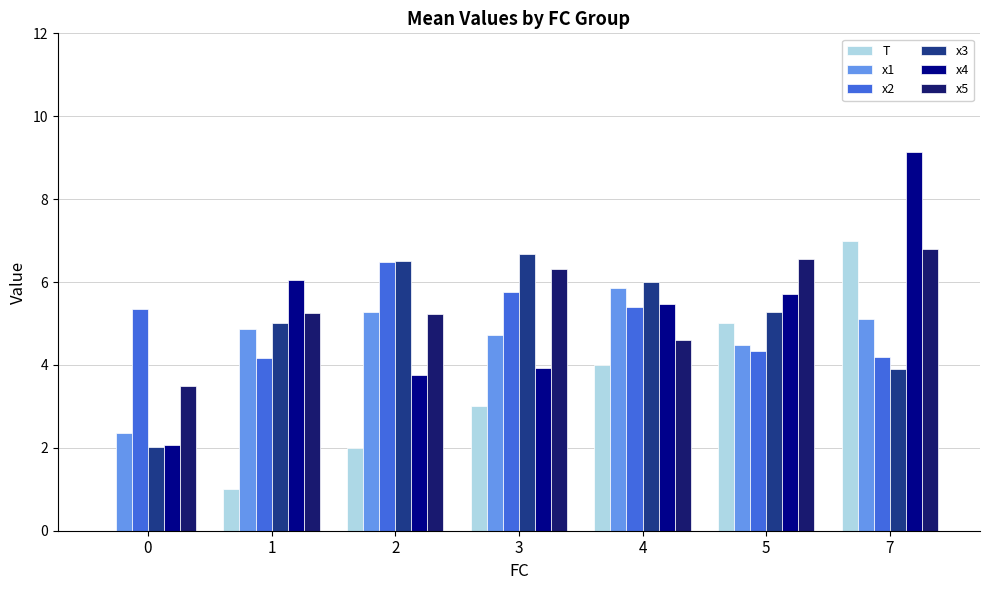

True or false: x1 has a value of 1.2 at 7.

False